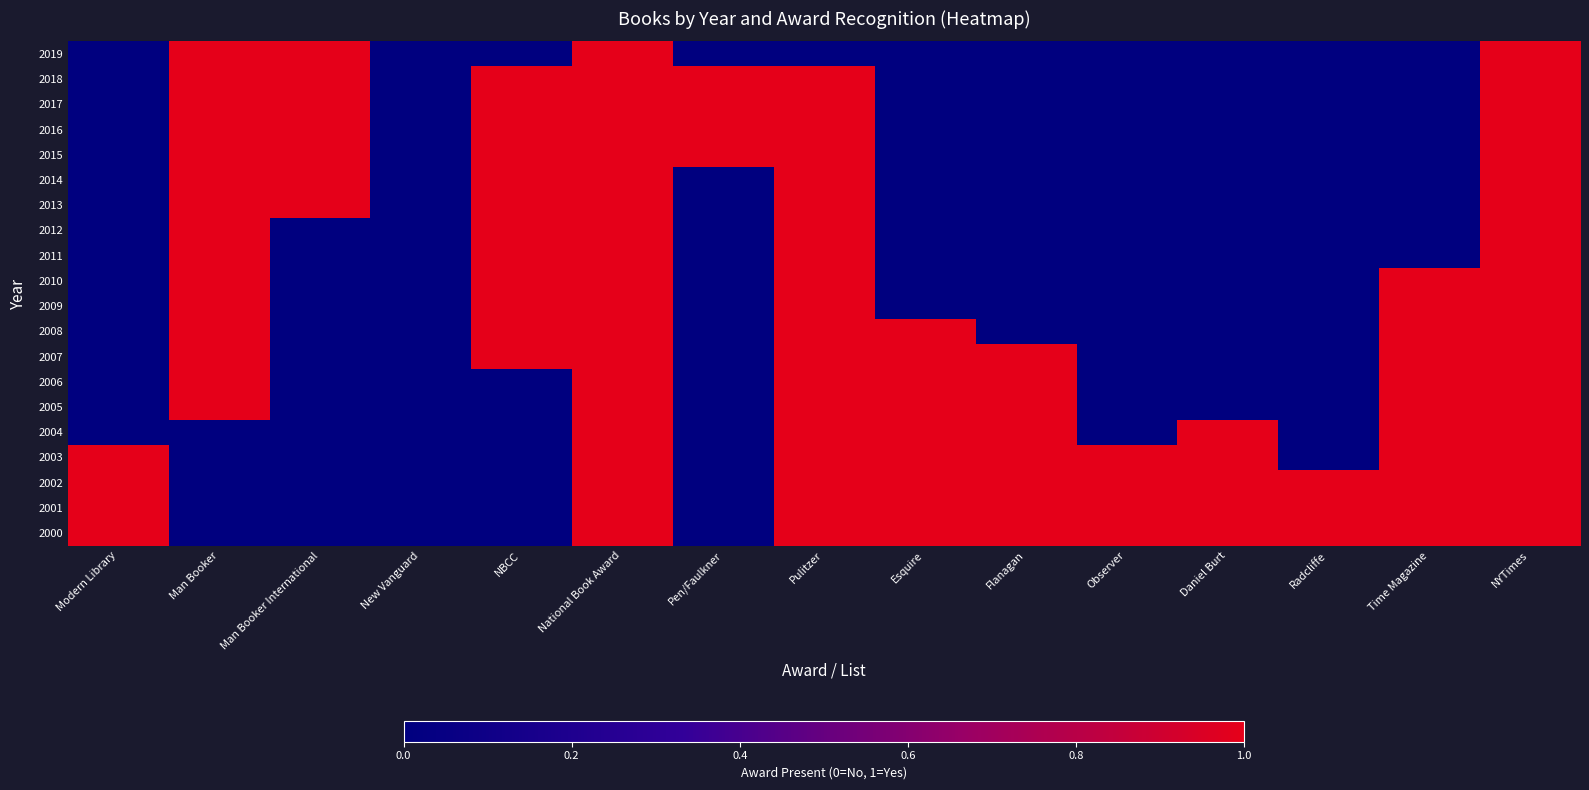

Reading left to right, what are all the values shown in this chart?

2019: Modern Library=0	Man Booker=2	Man Booker International=1	New Vanguard=0	NBCC=0	National Book Award=1	Pen/Faulkner=0	Pulitzer=0	Esquire=0	Flanagan=0	Observer=0	Daniel Burt=0	Radcliffe=0	Time Magazine=0	NYTimes=1
2018: Modern Library=0	Man Booker=1	Man Booker International=1	New Vanguard=0	NBCC=1	National Book Award=1	Pen/Faulkner=1	Pulitzer=1	Esquire=0	Flanagan=0	Observer=0	Daniel Burt=0	Radcliffe=0	Time Magazine=0	NYTimes=1
2017: Modern Library=0	Man Booker=1	Man Booker International=1	New Vanguard=0	NBCC=1	National Book Award=1	Pen/Faulkner=1	Pulitzer=1	Esquire=0	Flanagan=0	Observer=0	Daniel Burt=0	Radcliffe=0	Time Magazine=0	NYTimes=1
2016: Modern Library=0	Man Booker=1	Man Booker International=1	New Vanguard=0	NBCC=1	National Book Award=1	Pen/Faulkner=1	Pulitzer=1	Esquire=0	Flanagan=0	Observer=0	Daniel Burt=0	Radcliffe=0	Time Magazine=0	NYTimes=1
2015: Modern Library=0	Man Booker=1	Man Booker International=1	New Vanguard=0	NBCC=1	National Book Award=1	Pen/Faulkner=1	Pulitzer=1	Esquire=0	Flanagan=0	Observer=0	Daniel Burt=0	Radcliffe=0	Time Magazine=0	NYTimes=1
2014: Modern Library=0	Man Booker=1	Man Booker International=1	New Vanguard=0	NBCC=1	National Book Award=1	Pen/Faulkner=0	Pulitzer=1	Esquire=0	Flanagan=0	Observer=0	Daniel Burt=0	Radcliffe=0	Time Magazine=0	NYTimes=1
2013: Modern Library=0	Man Booker=1	Man Booker International=1	New Vanguard=0	NBCC=1	National Book Award=1	Pen/Faulkner=0	Pulitzer=1	Esquire=0	Flanagan=0	Observer=0	Daniel Burt=0	Radcliffe=0	Time Magazine=0	NYTimes=1
2012: Modern Library=0	Man Booker=1	Man Booker International=0	New Vanguard=0	NBCC=1	National Book Award=1	Pen/Faulkner=0	Pulitzer=1	Esquire=0	Flanagan=0	Observer=0	Daniel Burt=0	Radcliffe=0	Time Magazine=0	NYTimes=1
2011: Modern Library=0	Man Booker=1	Man Booker International=0	New Vanguard=0	NBCC=1	National Book Award=1	Pen/Faulkner=0	Pulitzer=1	Esquire=0	Flanagan=0	Observer=0	Daniel Burt=0	Radcliffe=0	Time Magazine=0	NYTimes=1
2010: Modern Library=0	Man Booker=1	Man Booker International=0	New Vanguard=0	NBCC=1	National Book Award=1	Pen/Faulkner=0	Pulitzer=1	Esquire=0	Flanagan=0	Observer=0	Daniel Burt=0	Radcliffe=0	Time Magazine=1	NYTimes=1
2009: Modern Library=0	Man Booker=1	Man Booker International=0	New Vanguard=0	NBCC=1	National Book Award=1	Pen/Faulkner=0	Pulitzer=1	Esquire=0	Flanagan=0	Observer=0	Daniel Burt=0	Radcliffe=0	Time Magazine=1	NYTimes=1
2008: Modern Library=0	Man Booker=1	Man Booker International=0	New Vanguard=0	NBCC=1	National Book Award=1	Pen/Faulkner=0	Pulitzer=1	Esquire=1	Flanagan=0	Observer=0	Daniel Burt=0	Radcliffe=0	Time Magazine=1	NYTimes=1
2007: Modern Library=0	Man Booker=1	Man Booker International=0	New Vanguard=0	NBCC=1	National Book Award=1	Pen/Faulkner=0	Pulitzer=1	Esquire=1	Flanagan=1	Observer=0	Daniel Burt=0	Radcliffe=0	Time Magazine=1	NYTimes=1
2006: Modern Library=0	Man Booker=1	Man Booker International=0	New Vanguard=0	NBCC=0	National Book Award=1	Pen/Faulkner=0	Pulitzer=1	Esquire=1	Flanagan=1	Observer=0	Daniel Burt=0	Radcliffe=0	Time Magazine=1	NYTimes=1
2005: Modern Library=0	Man Booker=1	Man Booker International=0	New Vanguard=0	NBCC=0	National Book Award=1	Pen/Faulkner=0	Pulitzer=1	Esquire=1	Flanagan=1	Observer=0	Daniel Burt=0	Radcliffe=0	Time Magazine=1	NYTimes=1
2004: Modern Library=0	Man Booker=0	Man Booker International=0	New Vanguard=0	NBCC=0	National Book Award=1	Pen/Faulkner=0	Pulitzer=1	Esquire=1	Flanagan=1	Observer=0	Daniel Burt=1	Radcliffe=0	Time Magazine=1	NYTimes=1
2003: Modern Library=1	Man Booker=0	Man Booker International=0	New Vanguard=0	NBCC=0	National Book Award=1	Pen/Faulkner=0	Pulitzer=1	Esquire=1	Flanagan=1	Observer=1	Daniel Burt=1	Radcliffe=0	Time Magazine=1	NYTimes=1
2002: Modern Library=1	Man Booker=0	Man Booker International=0	New Vanguard=0	NBCC=0	National Book Award=1	Pen/Faulkner=0	Pulitzer=1	Esquire=1	Flanagan=1	Observer=1	Daniel Burt=1	Radcliffe=1	Time Magazine=1	NYTimes=1
2001: Modern Library=1	Man Booker=0	Man Booker International=0	New Vanguard=0	NBCC=0	National Book Award=1	Pen/Faulkner=0	Pulitzer=1	Esquire=1	Flanagan=1	Observer=1	Daniel Burt=1	Radcliffe=1	Time Magazine=1	NYTimes=1
2000: Modern Library=1	Man Booker=0	Man Booker International=0	New Vanguard=0	NBCC=0	National Book Award=1	Pen/Faulkner=0	Pulitzer=1	Esquire=1	Flanagan=1	Observer=1	Daniel Burt=1	Radcliffe=1	Time Magazine=1	NYTimes=1